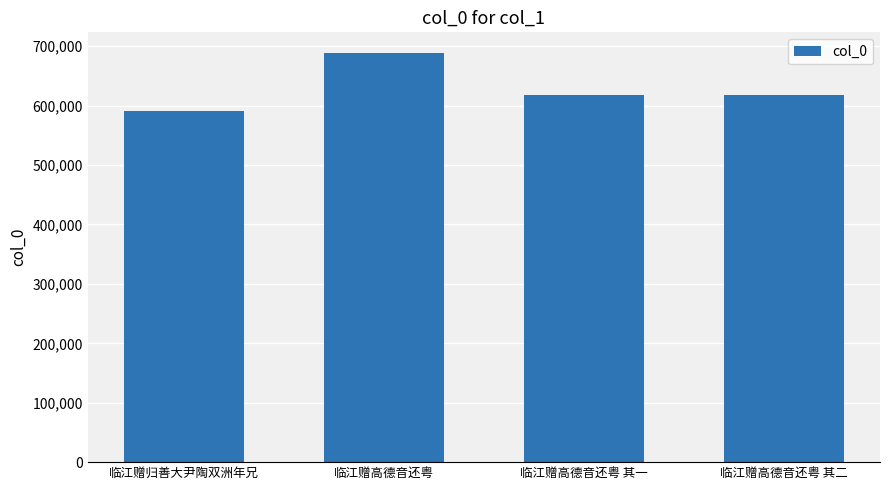

What is the change in value from 临江赠高德音还粤 to 临江赠高德音还粤 其二?

-70248